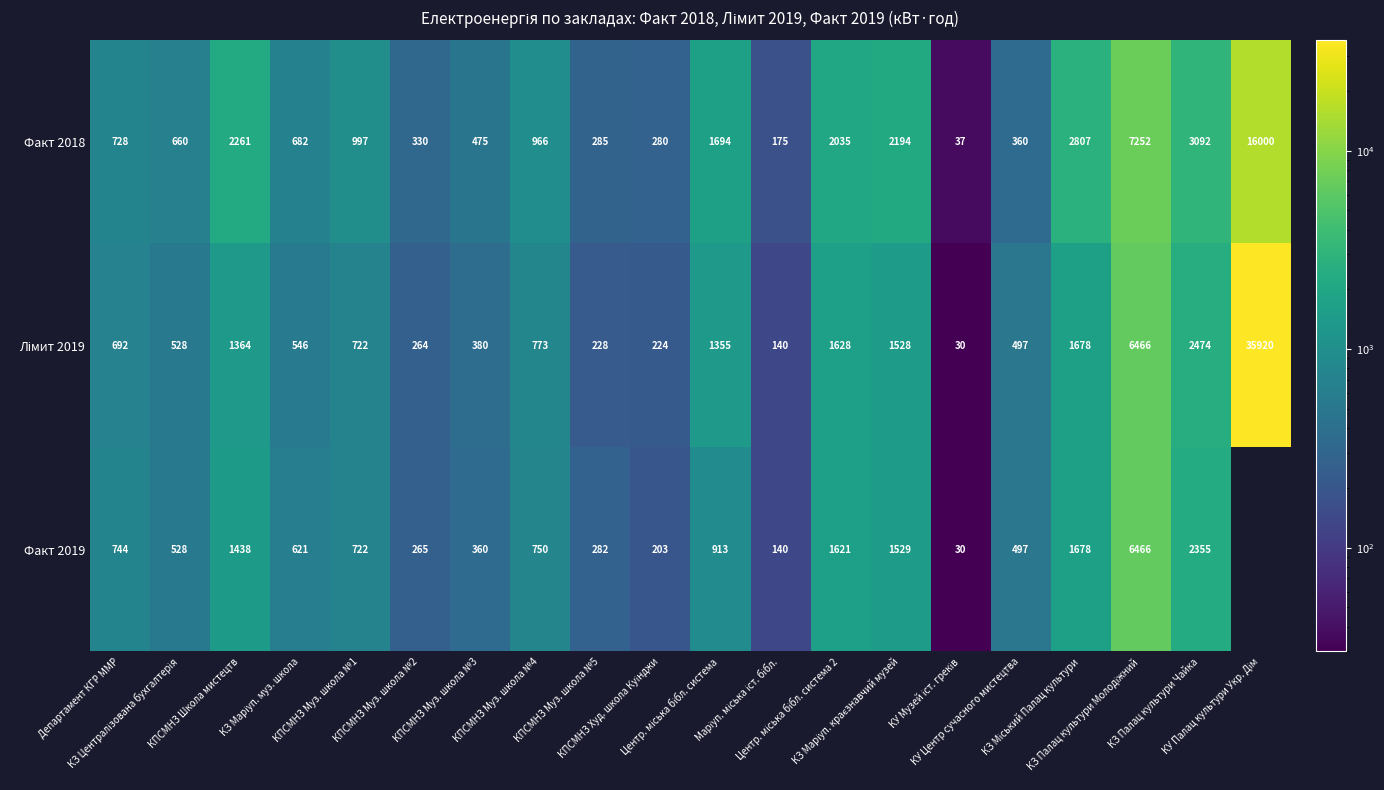

What is the difference between the second highest and minimum values in the Факт 2018 series?

7215